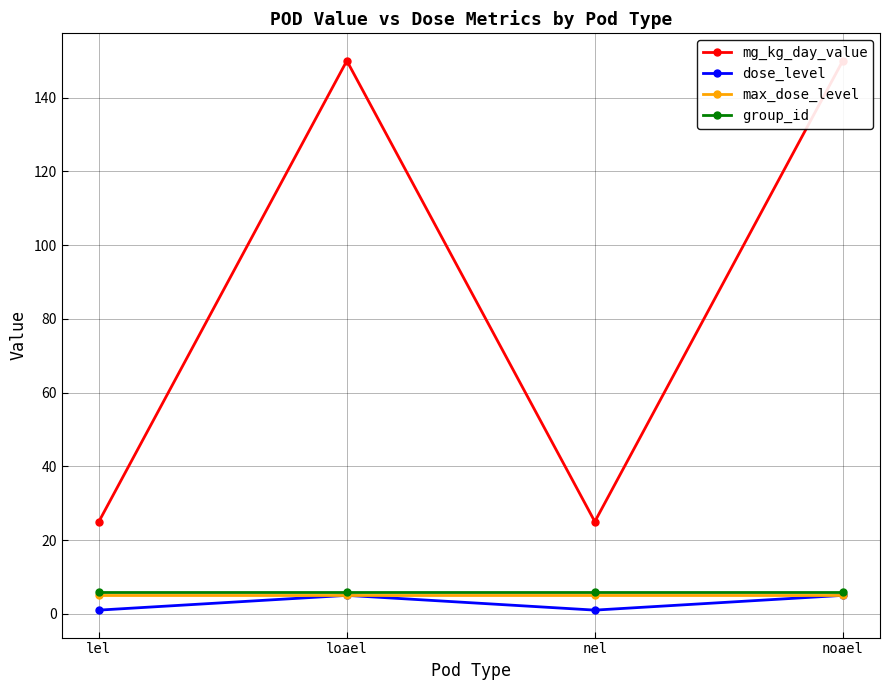

Reading left to right, transcribe all the data shown in this chart.

mg_kg_day_value: lel=25	loael=150	nel=25	noael=150
dose_level: lel=1	loael=5	nel=1	noael=5
max_dose_level: lel=5	loael=5	nel=5	noael=5
group_id: lel=6	loael=6	nel=6	noael=6